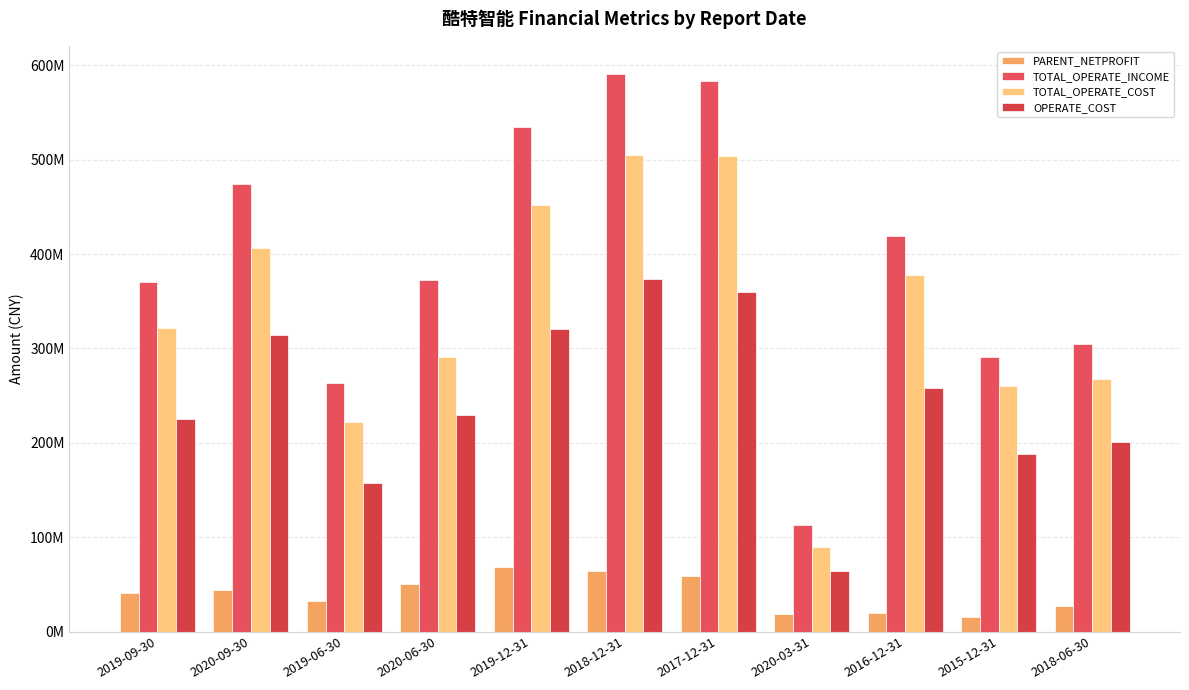

Are the bars horizontal?

No